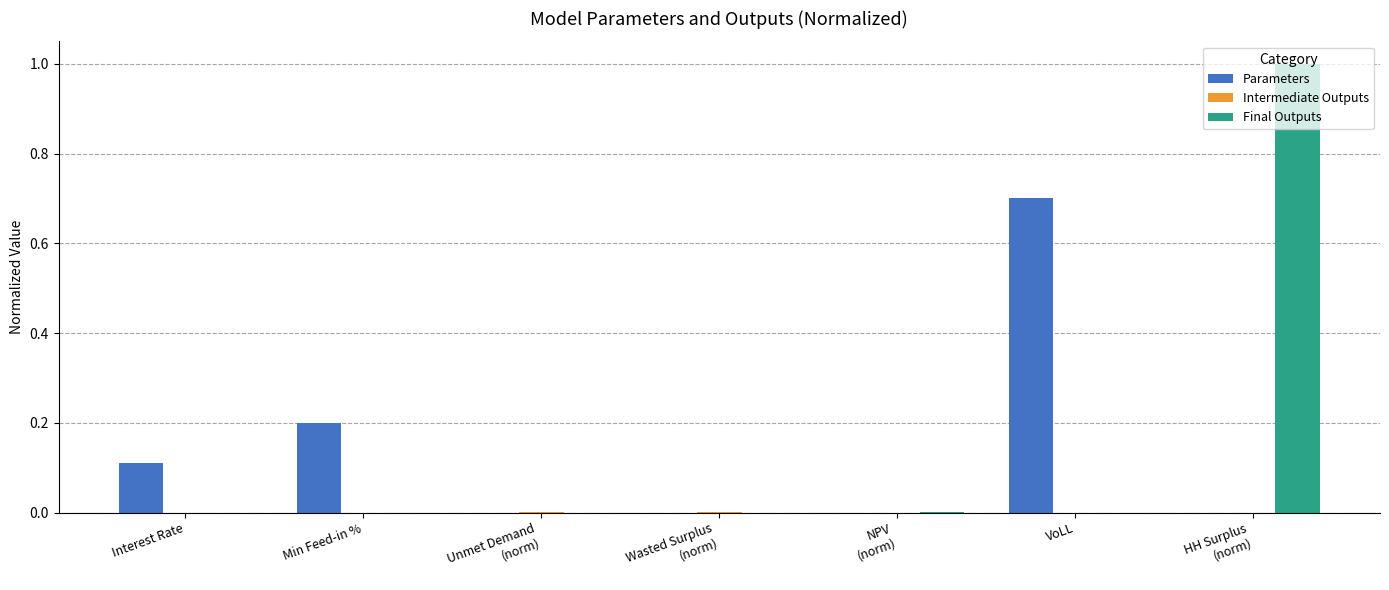

What is the greatest value displayed?

1.0